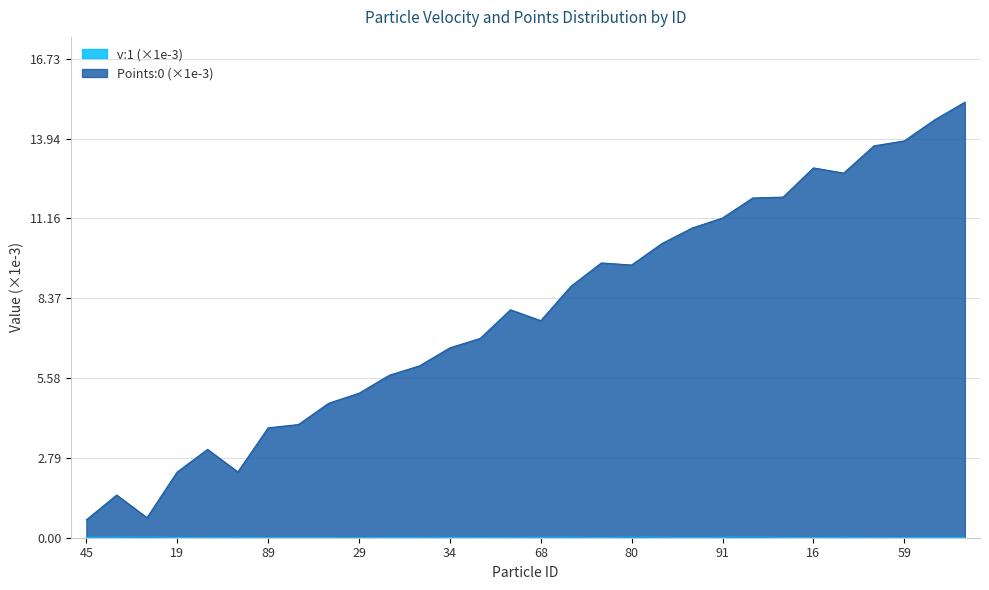

Where is v:1 nearest to the value 0?

29